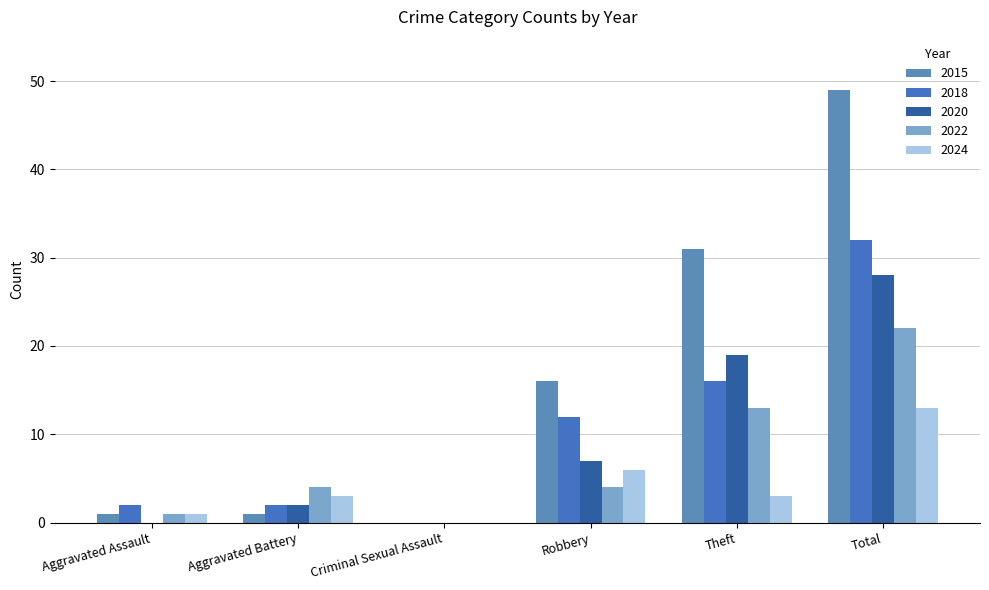

Count the number of categories in the chart.

6